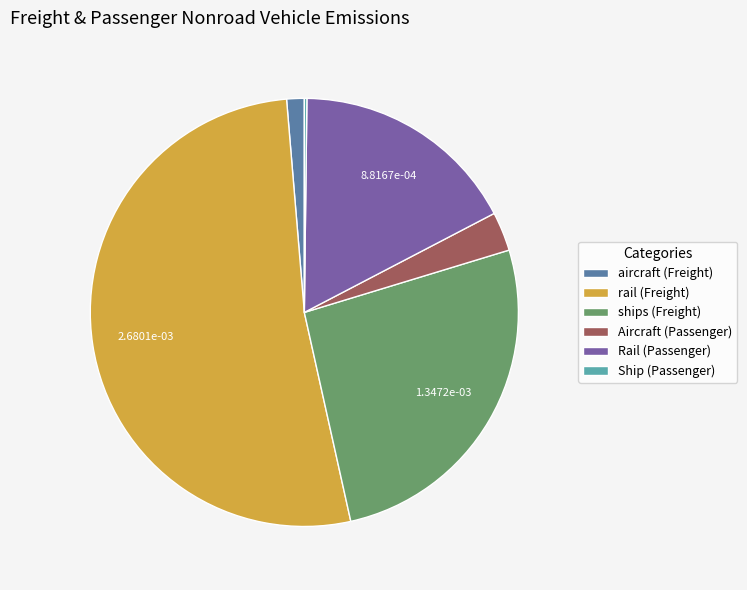

Does rail (Freight) represent more than half of the total?

Yes